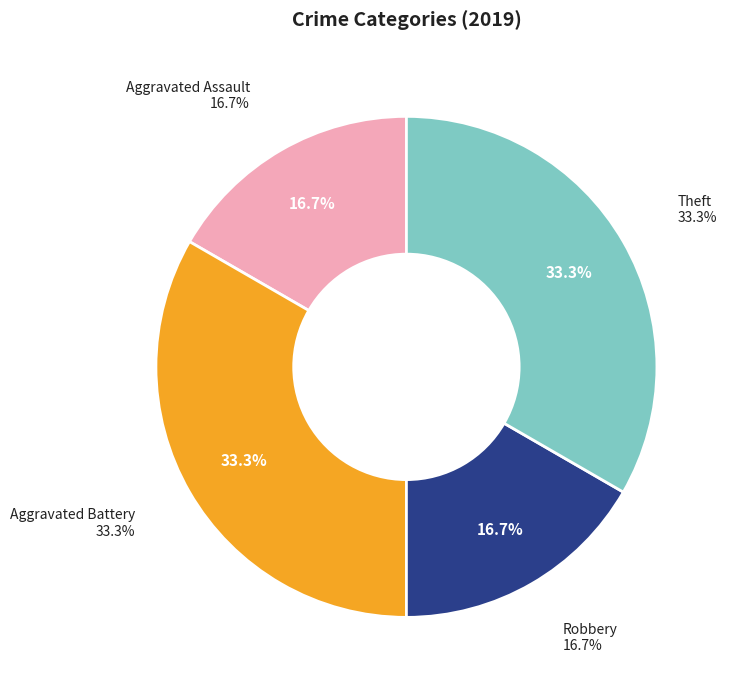

Is it true that Aggravated Assault is 17% of the pie?

True